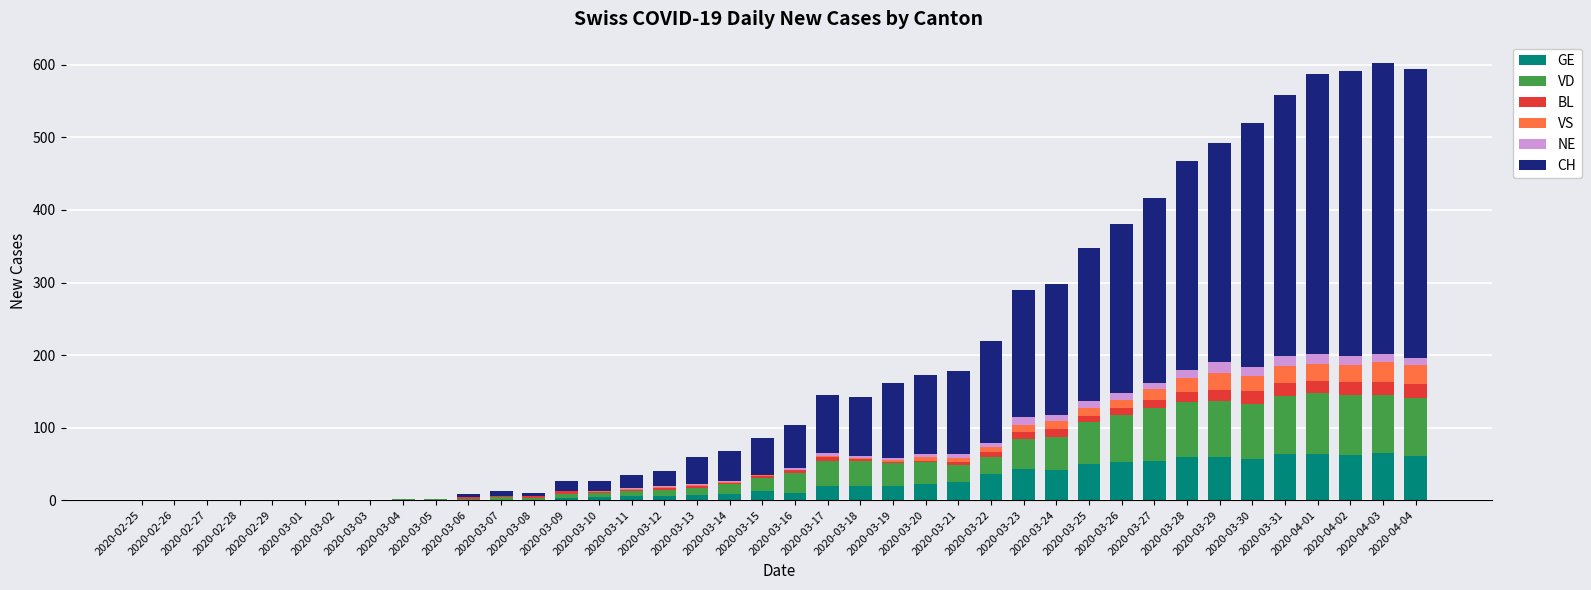

What is the highest value of the GE series?

65